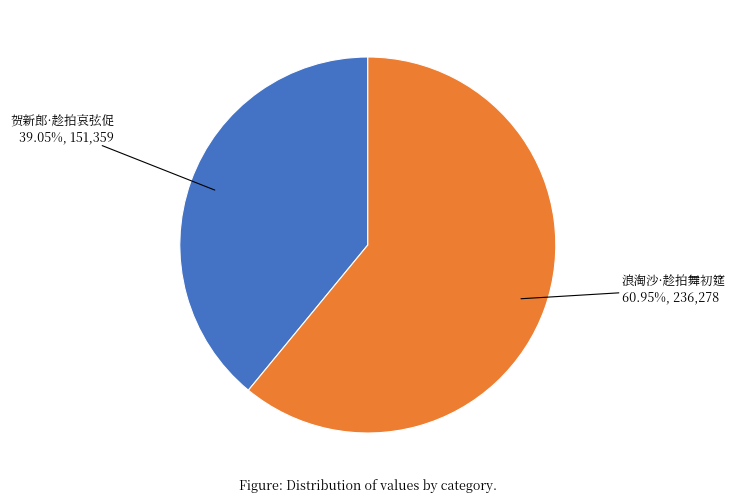

What percentage do 浪淘沙·趁拍舞初筵 and 贺新郎·趁拍哀弦促 together represent?

100.0%